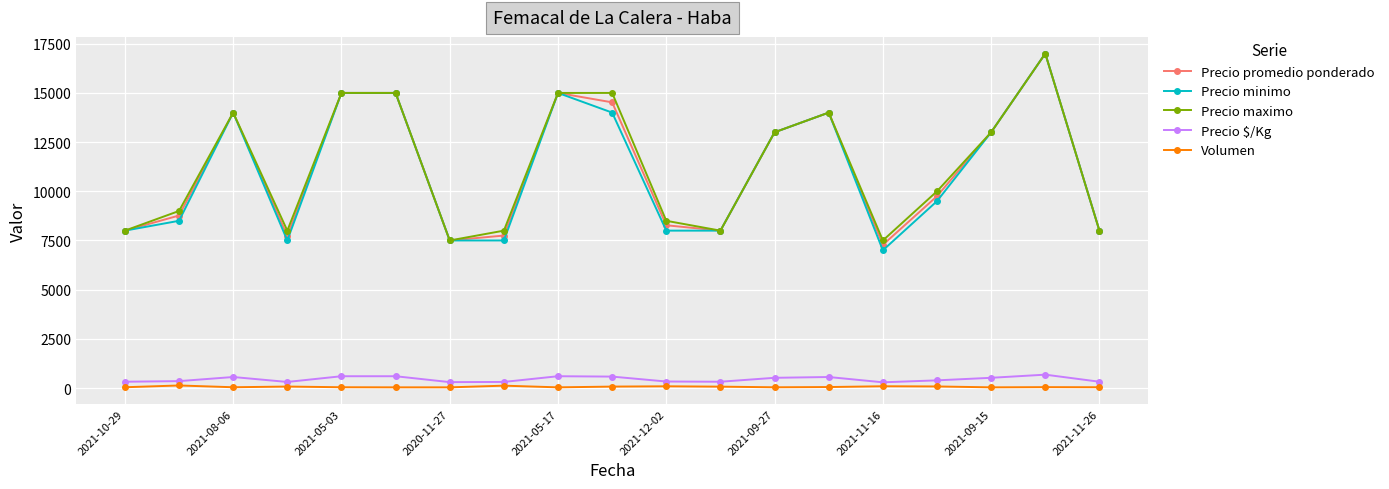

What is the difference between the second highest and minimum values in the Precio promedio ponderado series?

7722